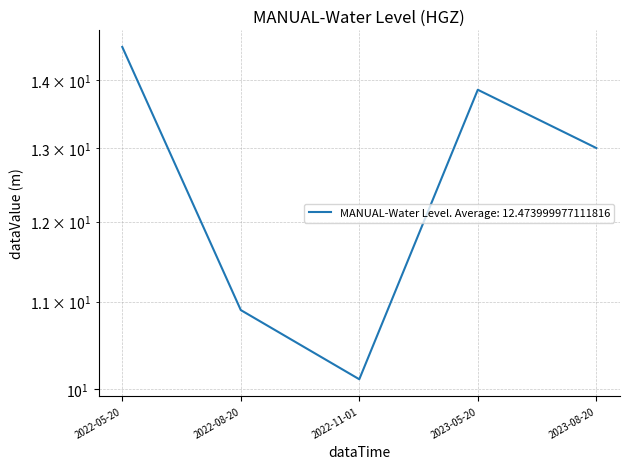

How many values exceed 13?

2